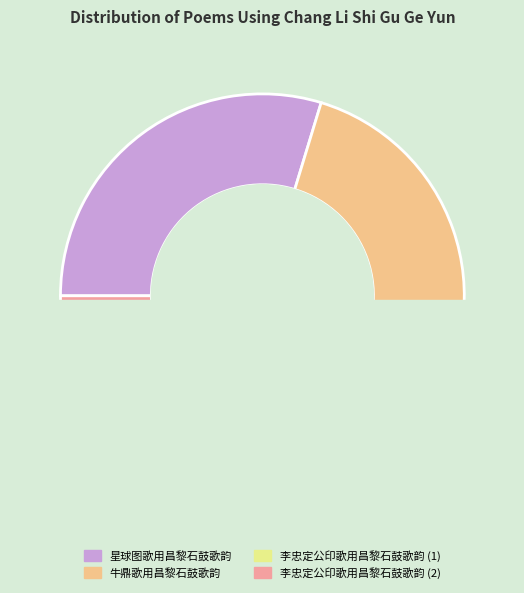

To the nearest percent, what is the average slice percentage?

25%